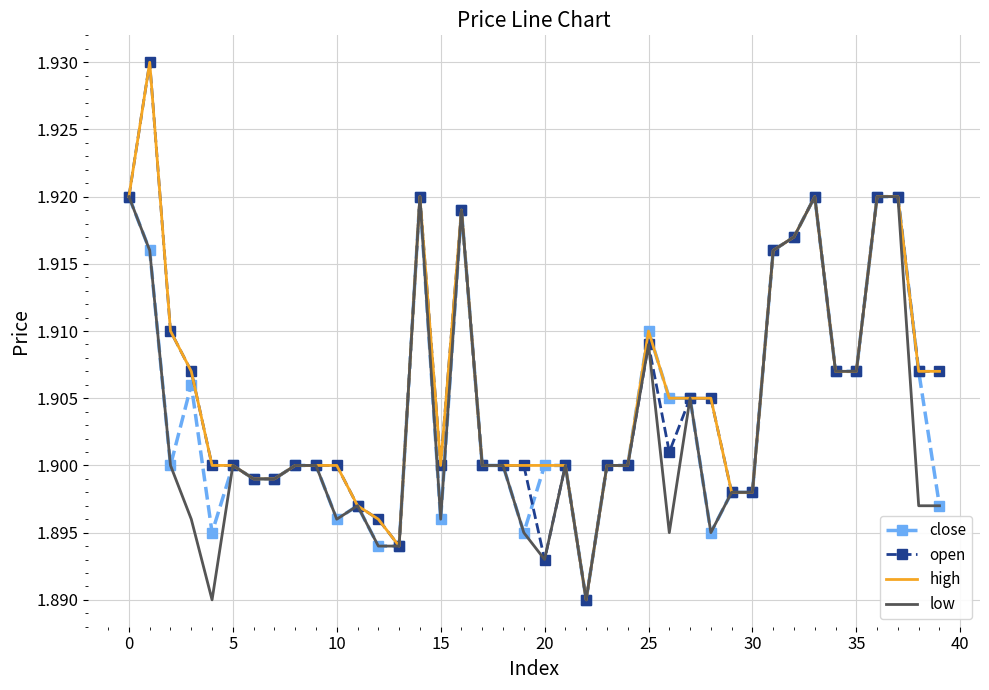

How many series are shown in this chart?

4